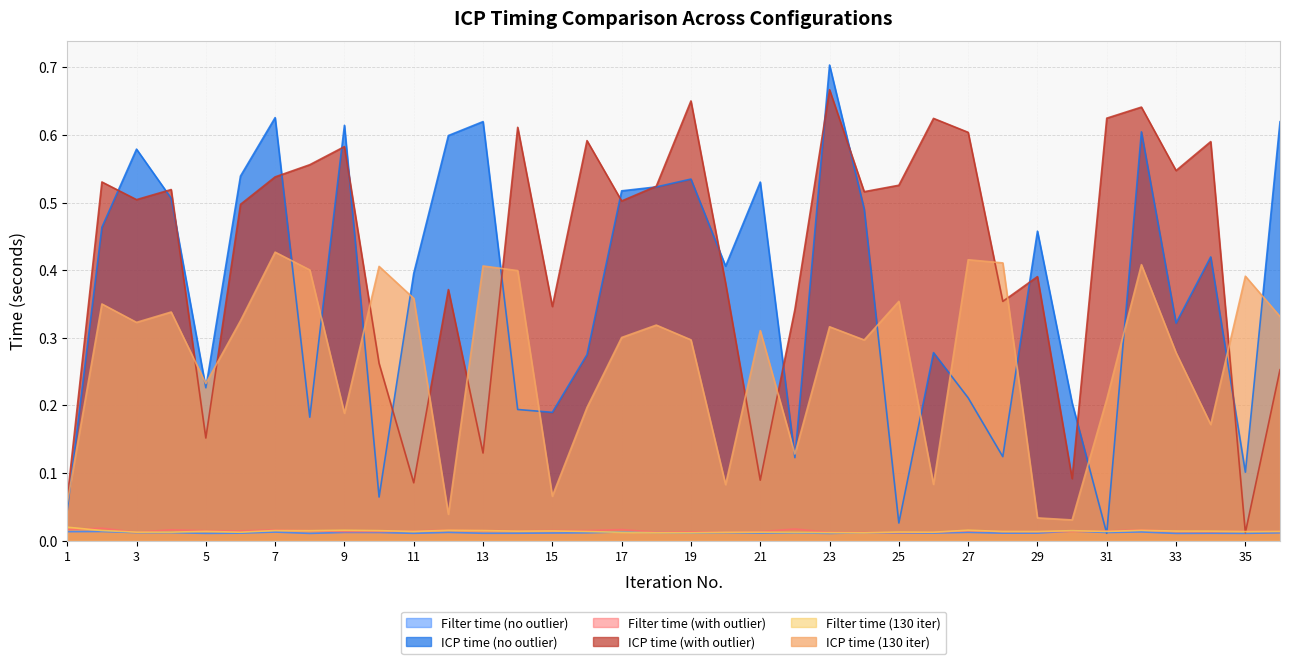

Is it true that Filter time (with outlier) equals 0.0 at 29?

False